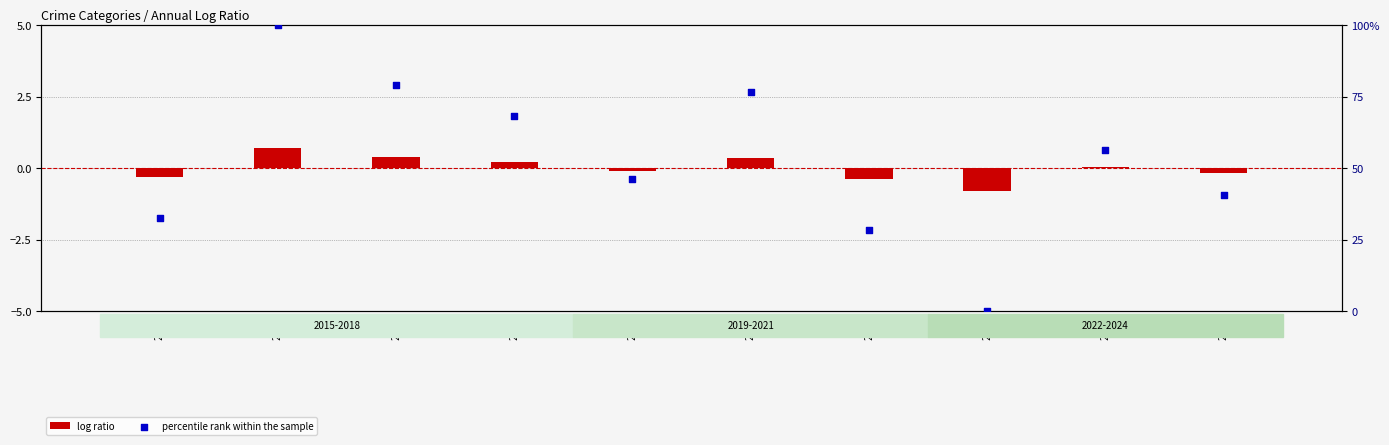

Which series reaches the maximum Y coordinate?

percentile rank within the sample